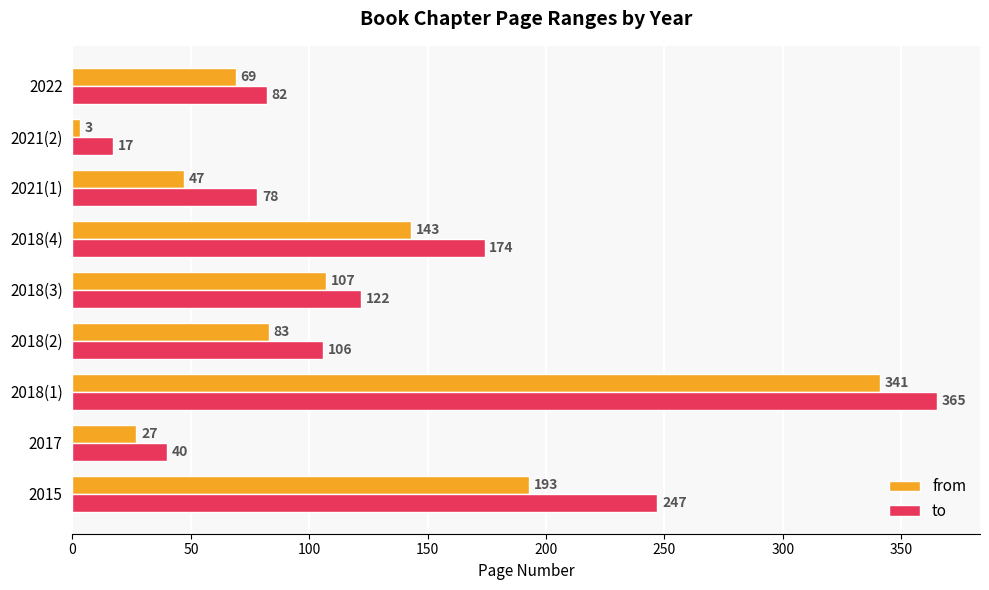

What is the smallest value displayed?

3